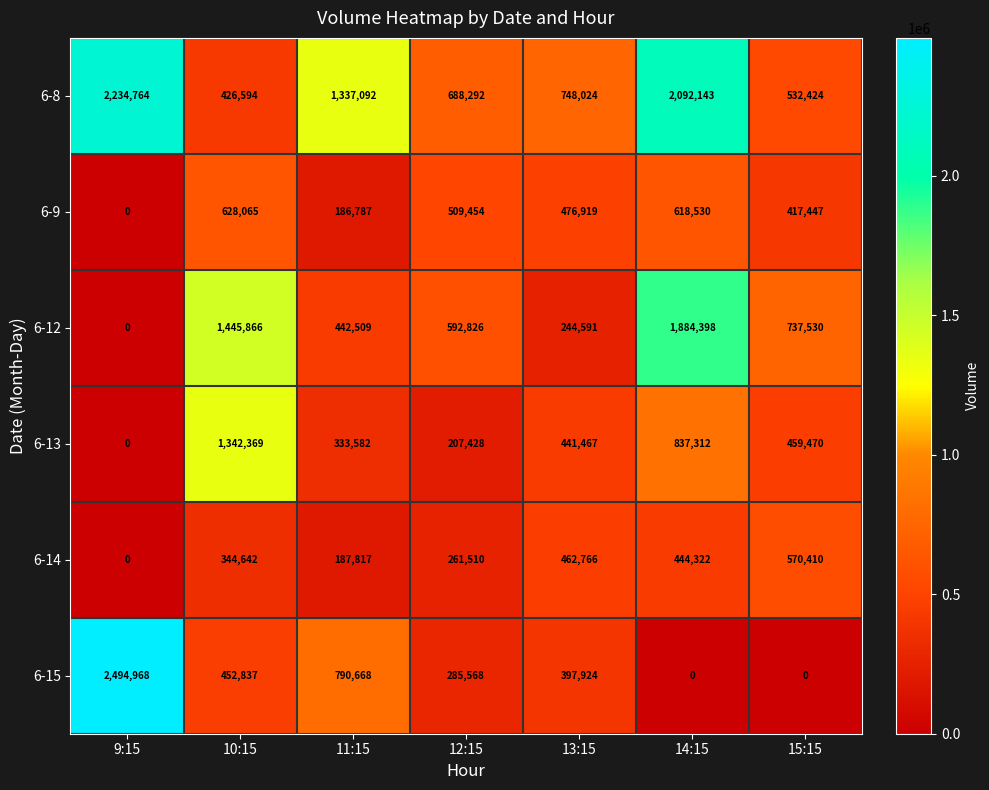

What is the total value across all series at 13:15?

2771691